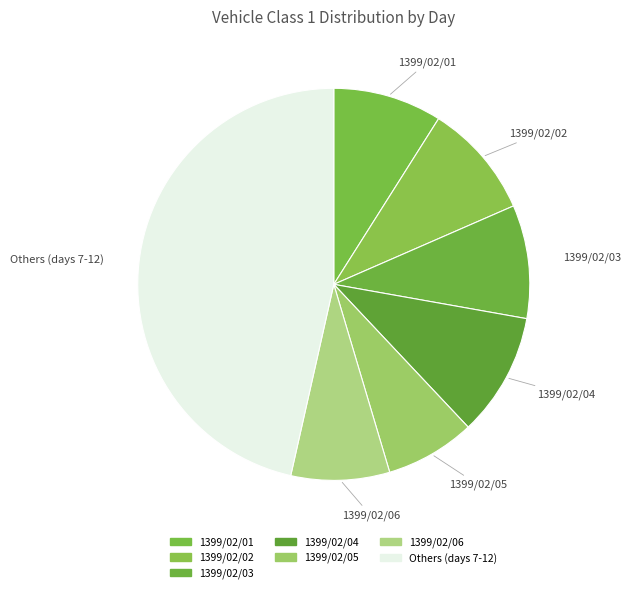

Is there a majority slice in this chart?

No